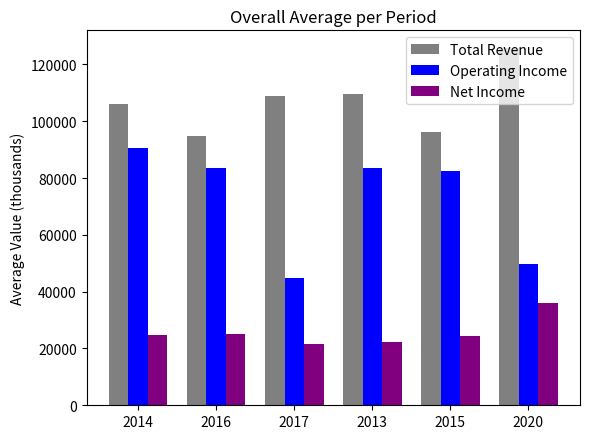

Which series has the largest total across all categories?

Total Revenue